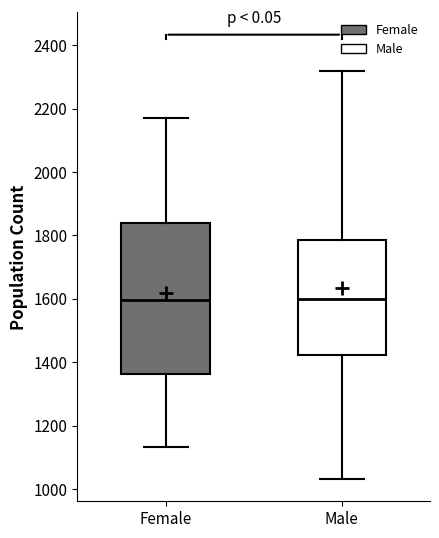

Reading left to right, read every box against the y-axis: the position of its median line, the range the box covers, and the ends of its whiskers. The values are not printed on the chart, so give them approximately, as read against the axis.

Female: median 1600, box 1360 to 1840, whiskers 1140 to 2160
Male: median 1600, box 1420 to 1780, whiskers 1040 to 2320